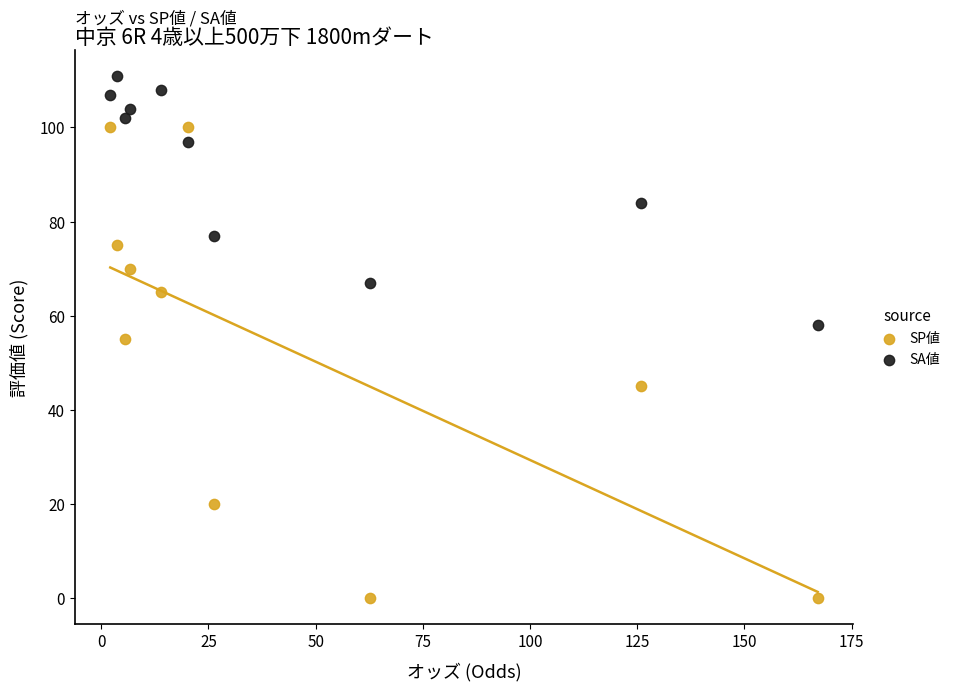

Which series reaches the minimum Y coordinate?

SP値